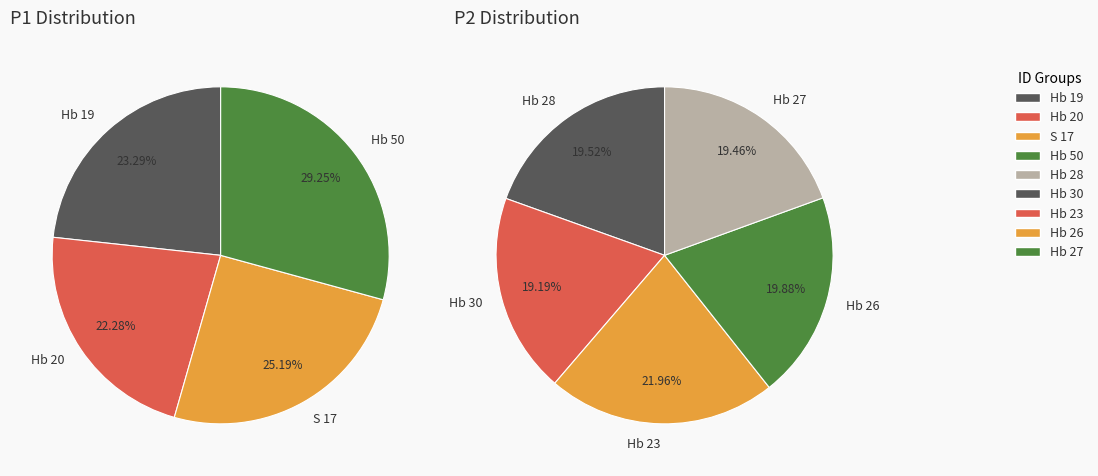

What is the smallest slice in the pie chart?

Hb 20